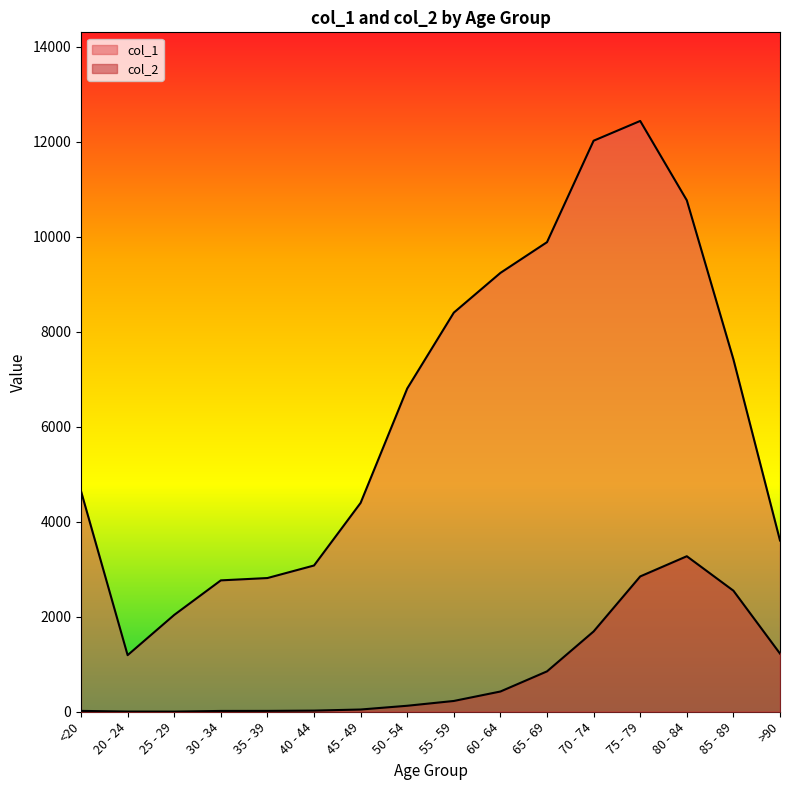

Reading left to right, transcribe all the data shown in this chart.

col_1: <20=4641	20 - 24=1191	25 - 29=2038	30 - 34=2765	35 - 39=2814	40 - 44=3078	45 - 49=4396	50 - 54=6803	55 - 59=8400	60 - 64=9236	65 - 69=9883	70 - 74=12018	75 - 79=12434	80 - 84=10764	85 - 89=7417	>90=3604
col_2: <20=18	20 - 24=4	25 - 29=3	30 - 34=17	35 - 39=18	40 - 44=24	45 - 49=47	50 - 54=126	55 - 59=227	60 - 64=426	65 - 69=850	70 - 74=1690	75 - 79=2848	80 - 84=3273	85 - 89=2548	>90=1224